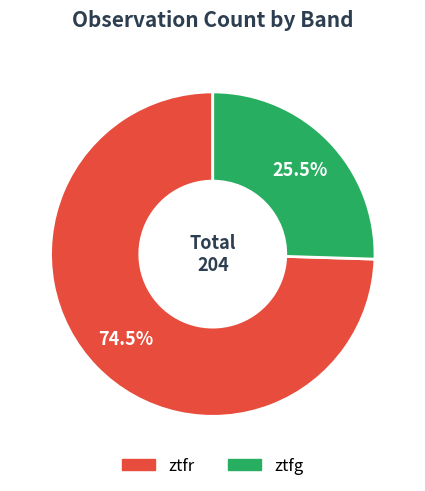

What is the smallest slice in the pie chart?

ztfg